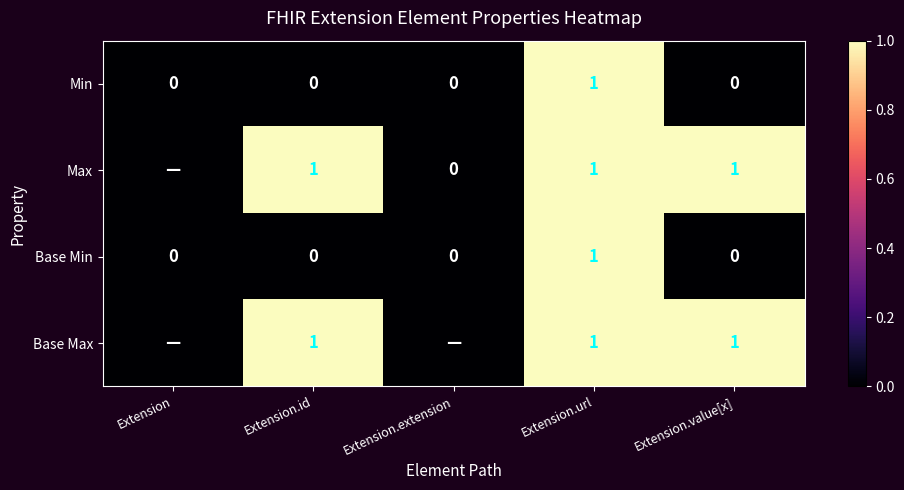

At how many categories does at least one series exceed 0?

3